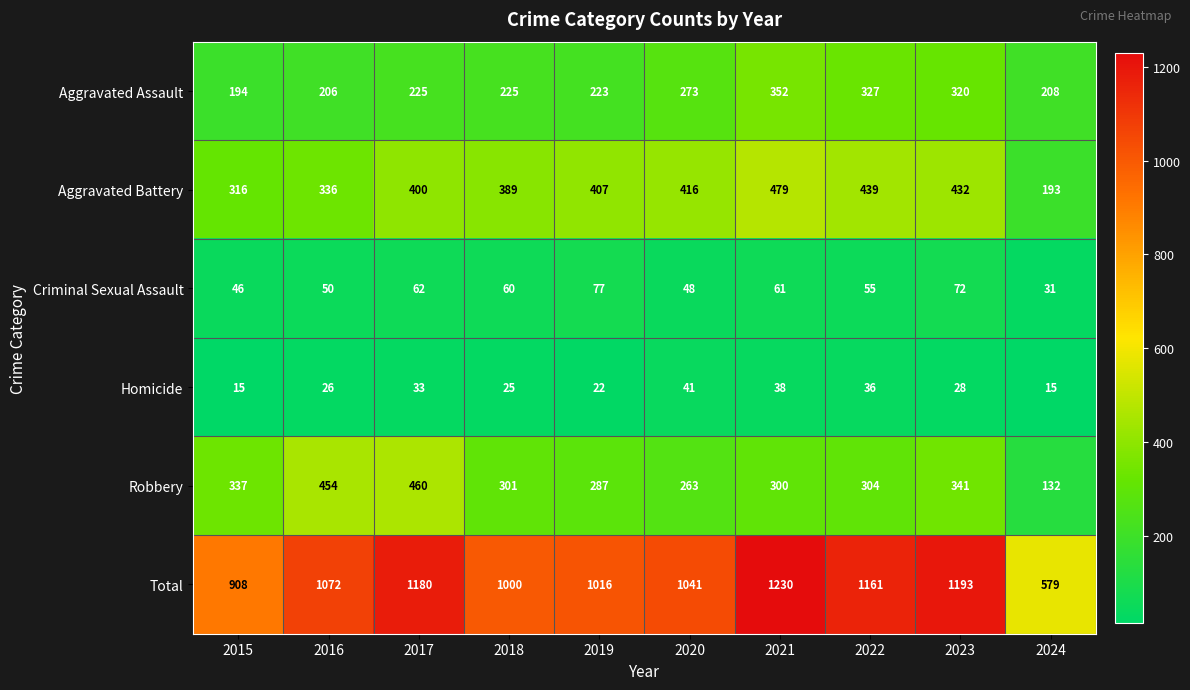

What is the sum of all Criminal Sexual Assault values?

562